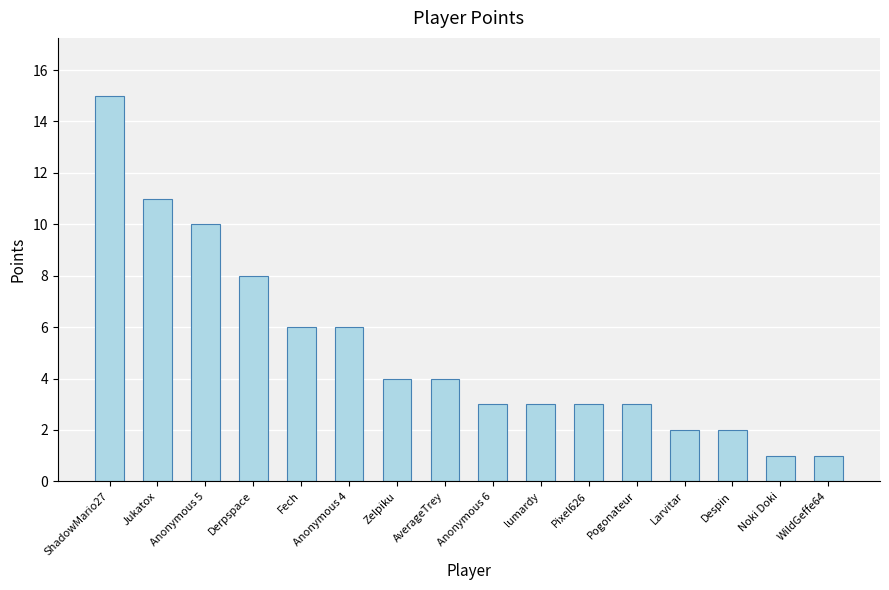

How many bars are there in total?

16